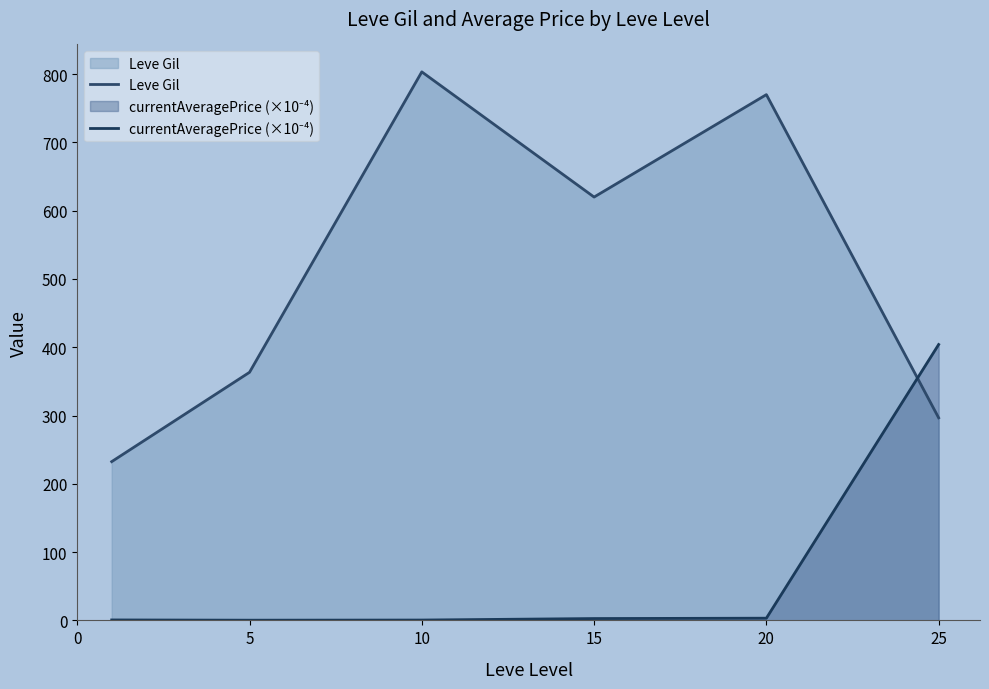

Which series has the largest range (max minus min)?

Leve Gil